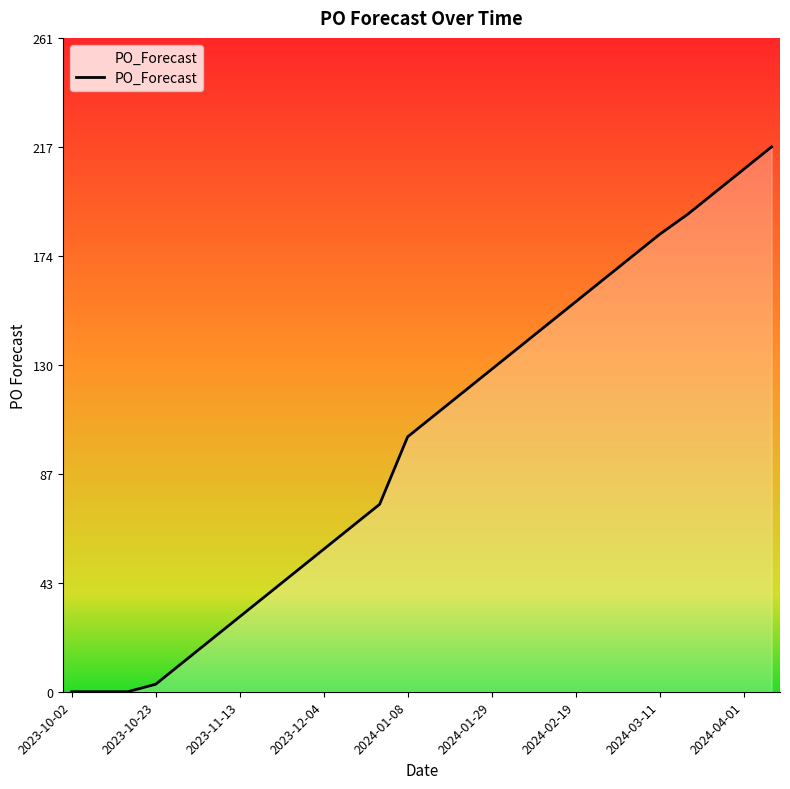

Does the chart display data point markers on the line(s)?

No